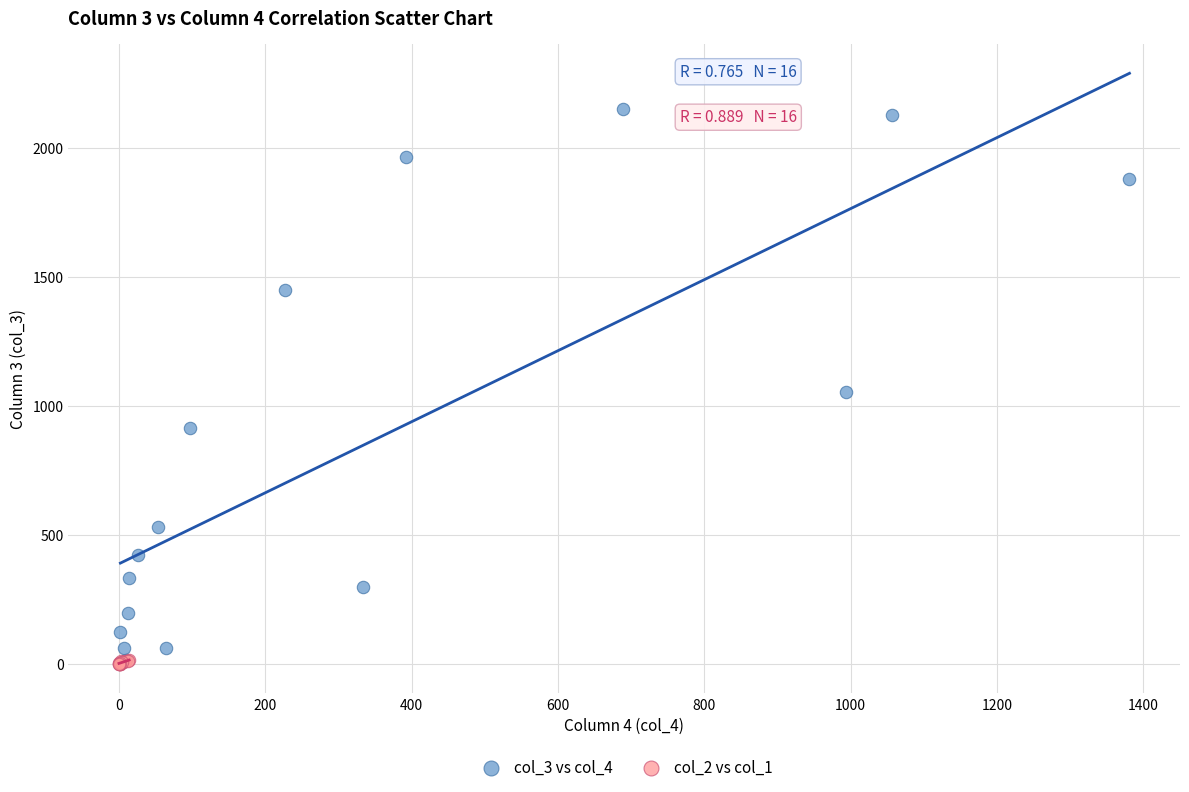

Which series has the largest Y range (max minus min)?

col_3 vs col_4